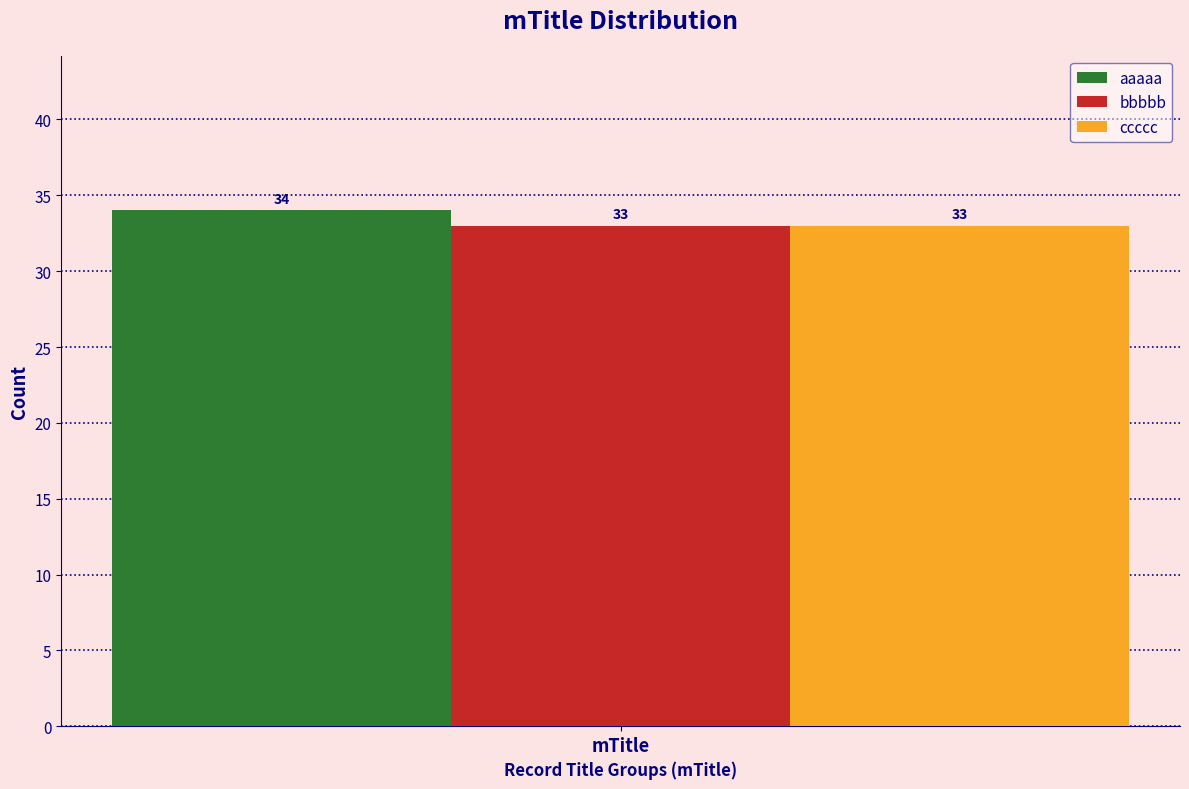

Rank the categories by aaaaa value from highest to lowest.

mTitle